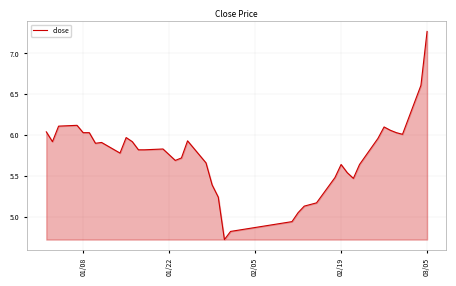

What is the smallest value displayed?

4.7